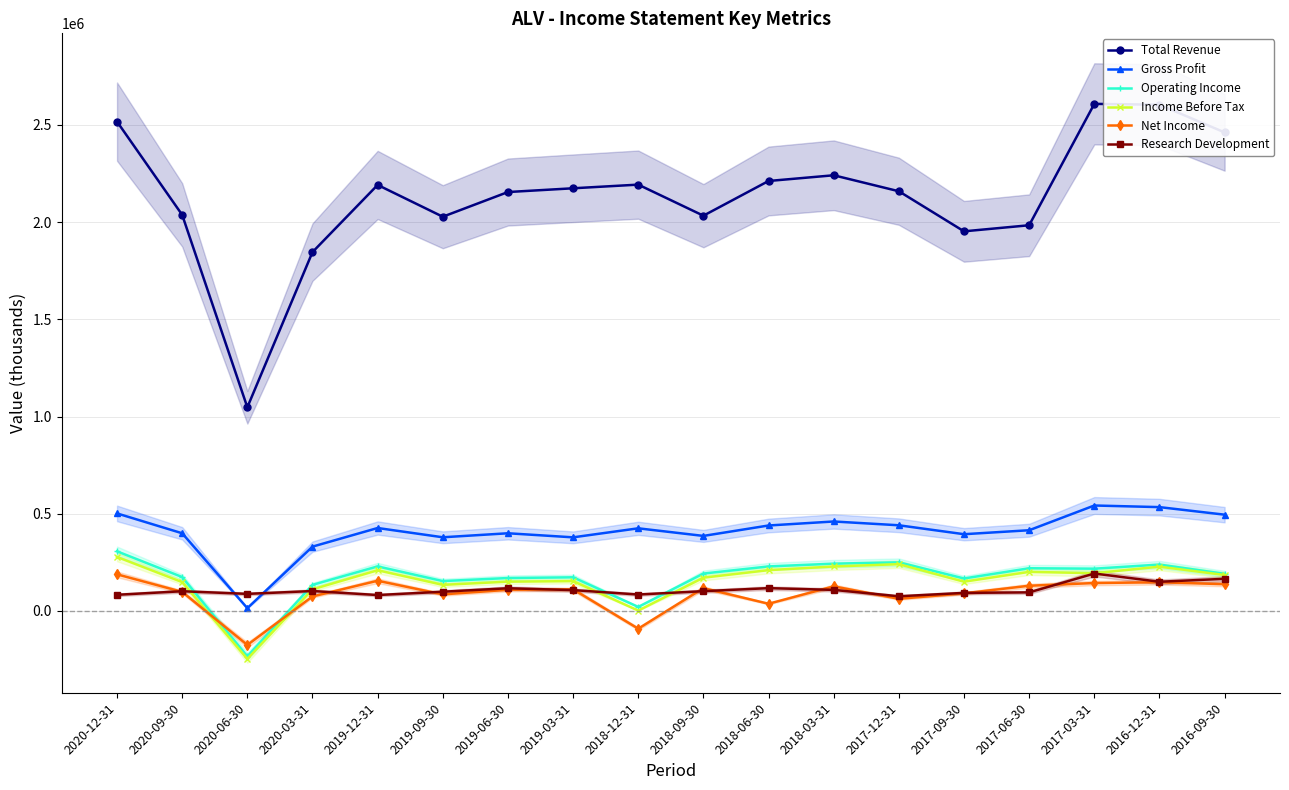

What is the label of the 18th point from the left?

2016-09-30